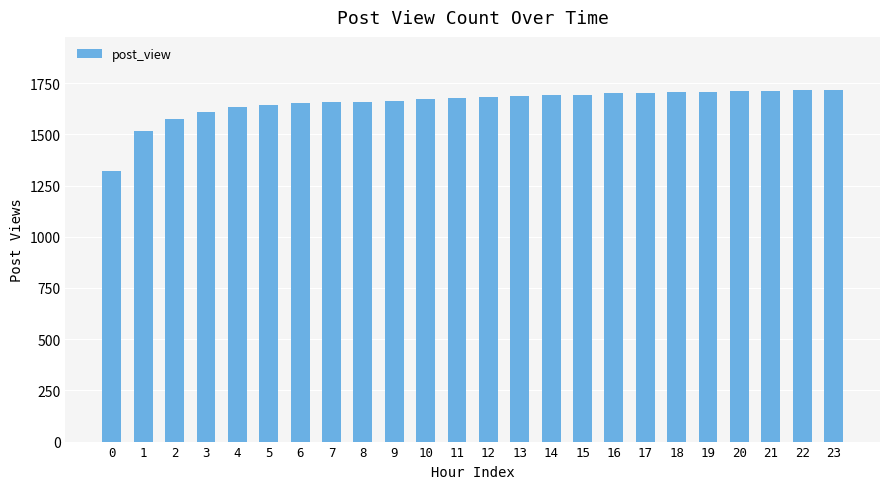

Count the number of categories in the chart.

24